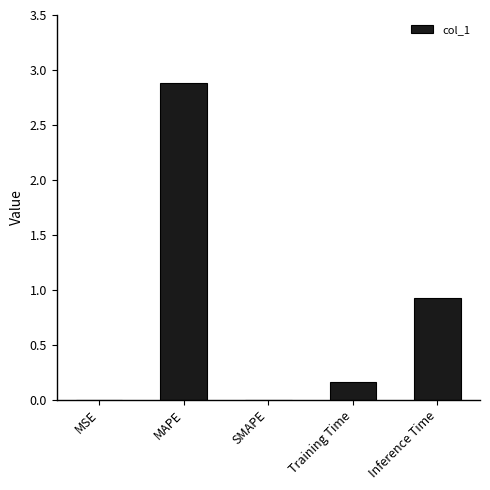

What is the sum of all values?

4.0